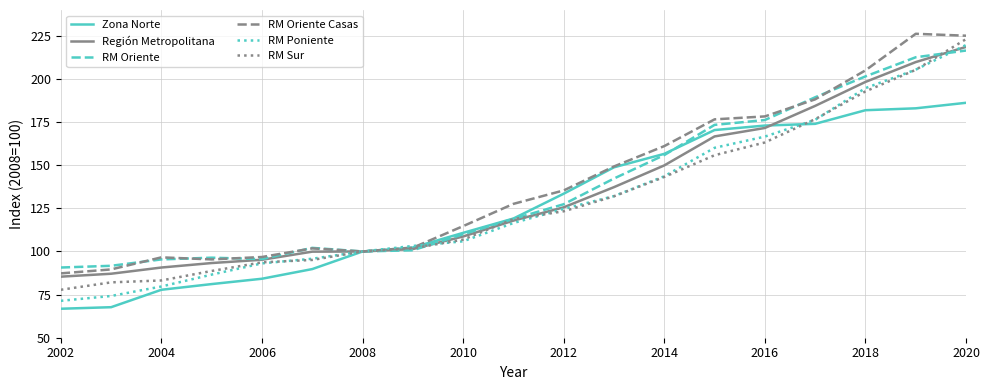

Which series has the largest range (max minus min)?

RM Poniente